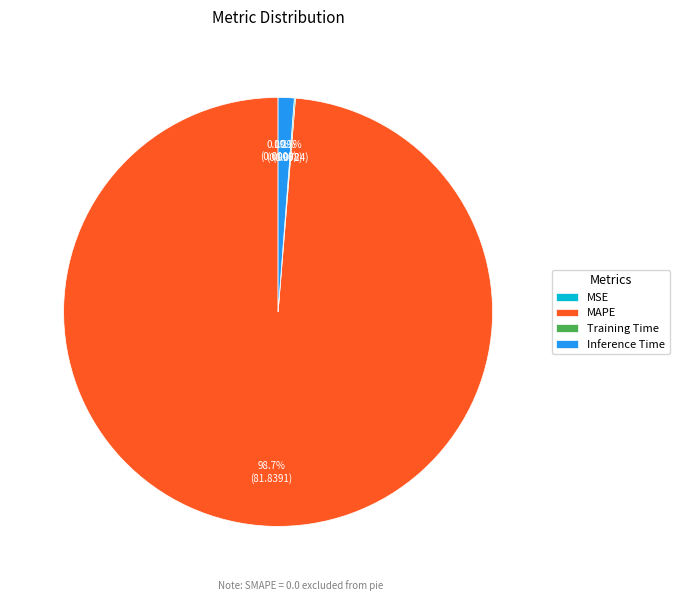

Which slice is the largest?

MAPE